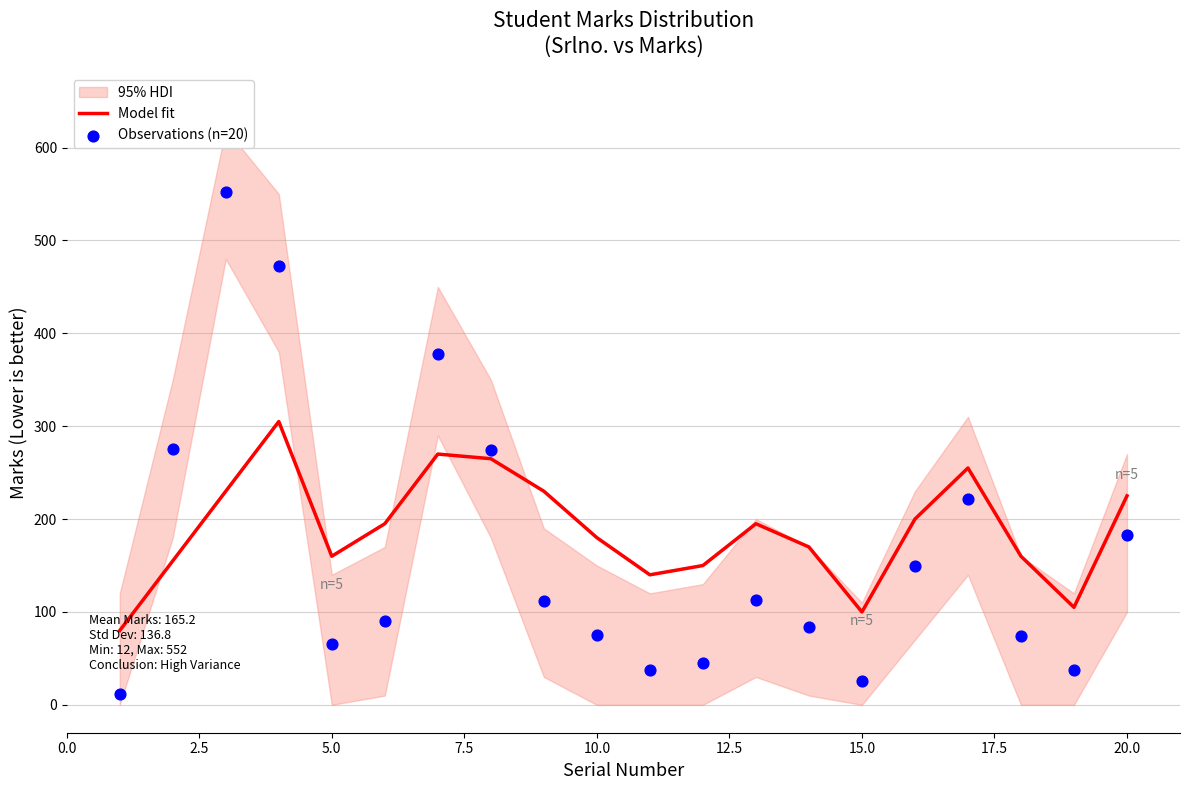

Is the value of Model fit at 19 greater than the value of Observations (n=20) at 11?

Yes